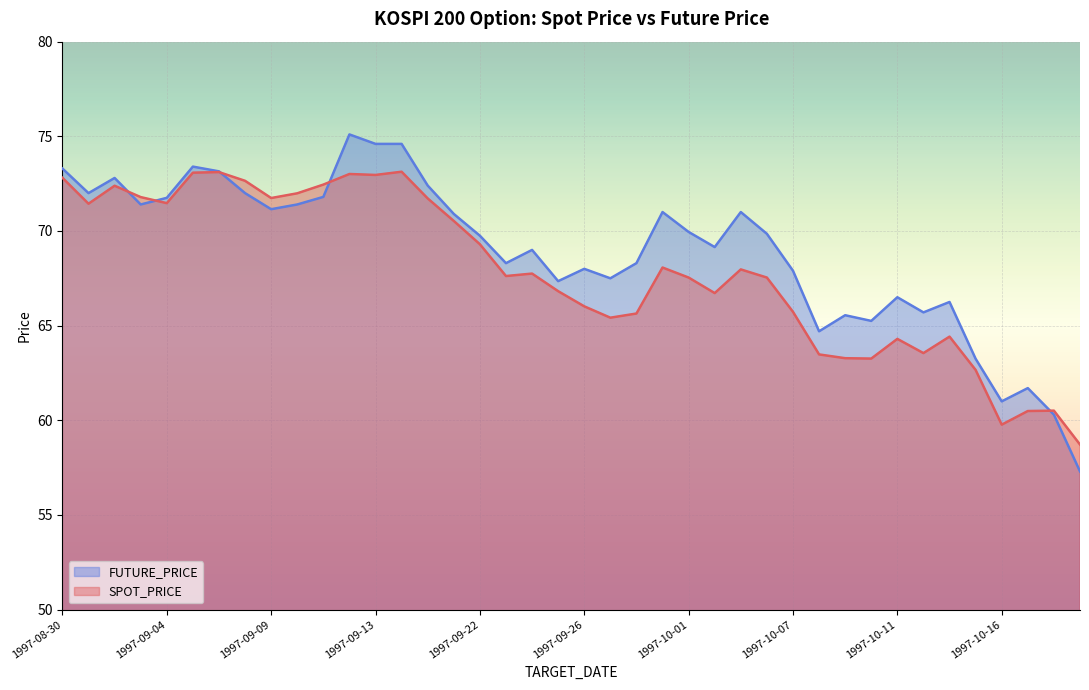

What is the lowest value of the SPOT_PRICE series?

58.7